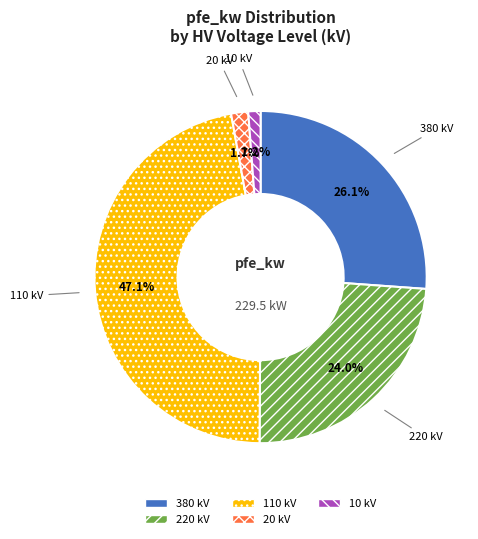

To the nearest percent, what portion does 20 represent?

2%